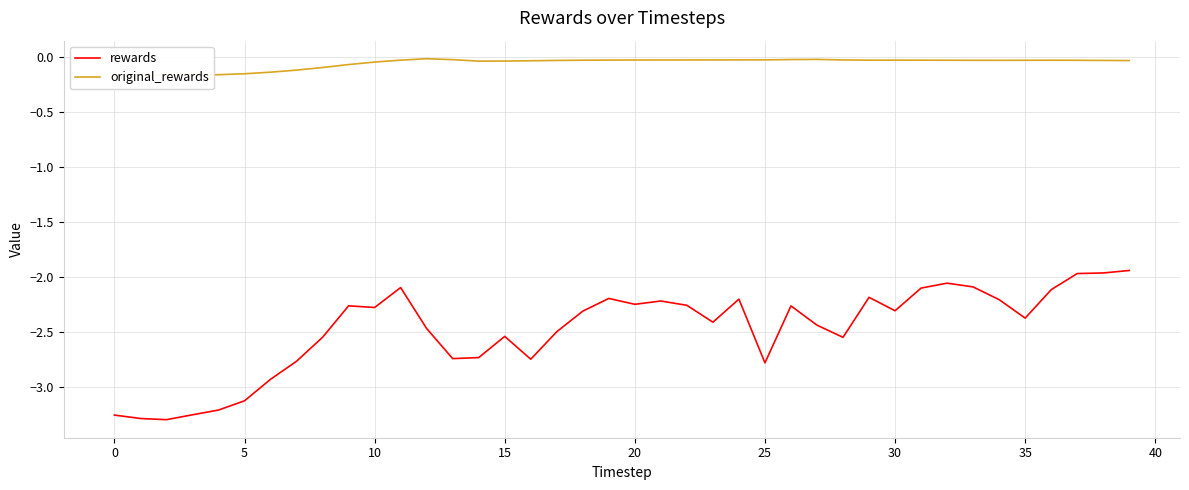

How many interior local valleys does the rewards series have?

10